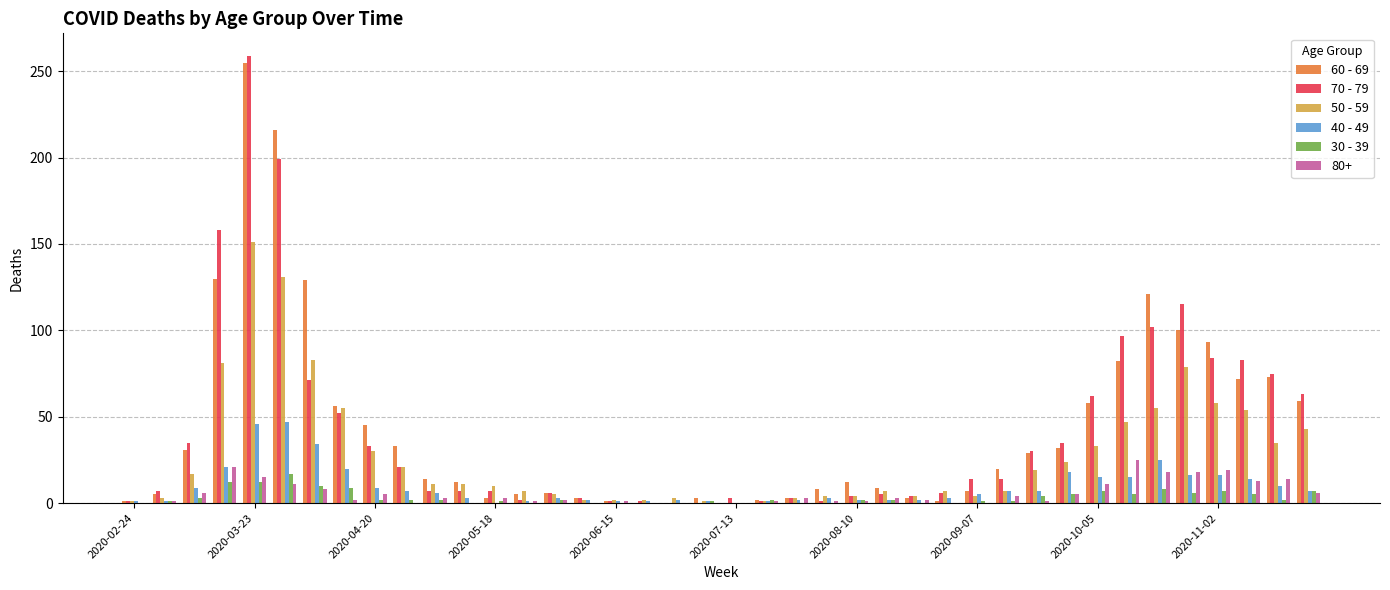

What are all the series names shown in the legend?

60 - 69, 70 - 79, 50 - 59, 40 - 49, 30 - 39, 80+